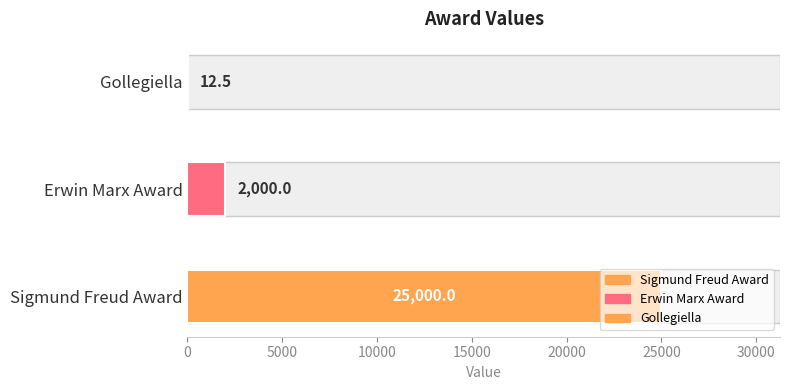

What is the change in value from Sigmund Freud Award to Erwin Marx Award?

-23000.0